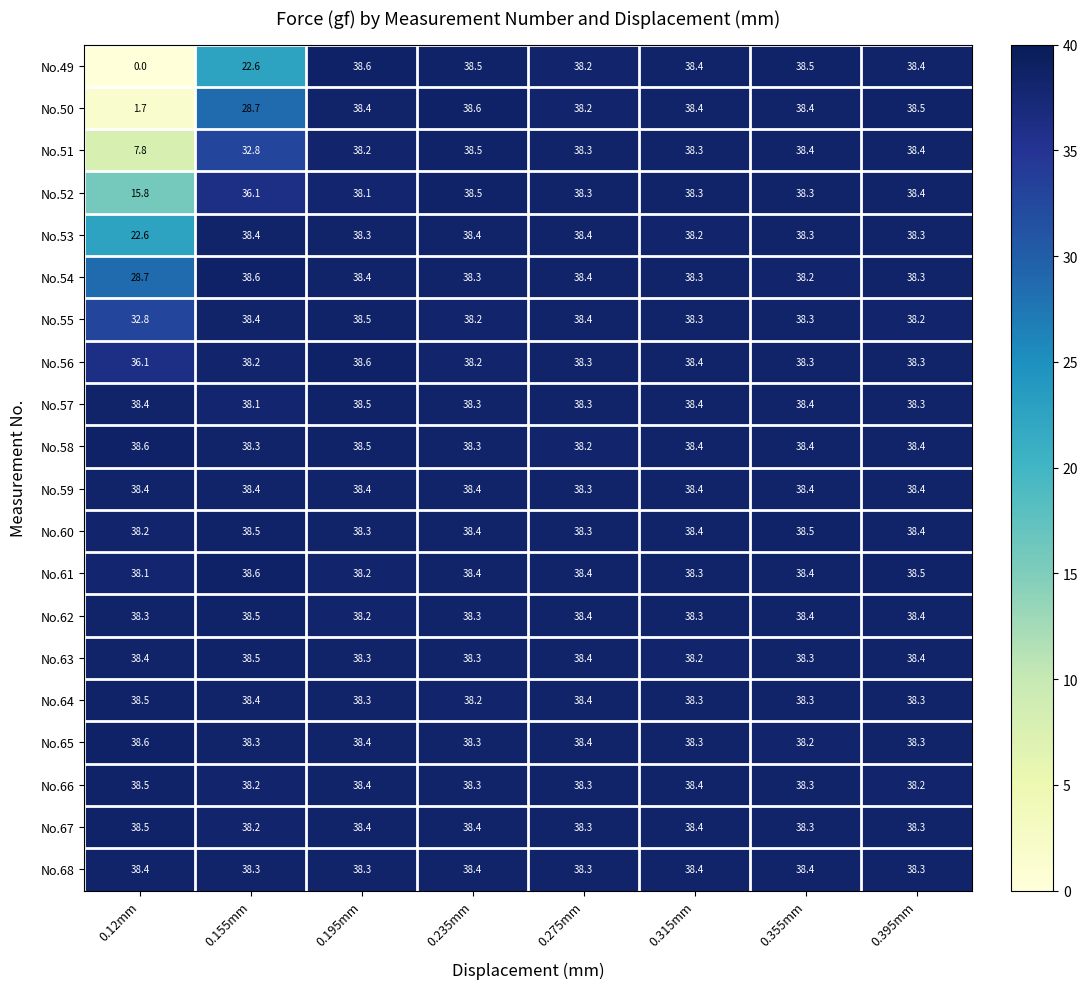

At which category does the chart reach its minimum across all series?

0.12mm